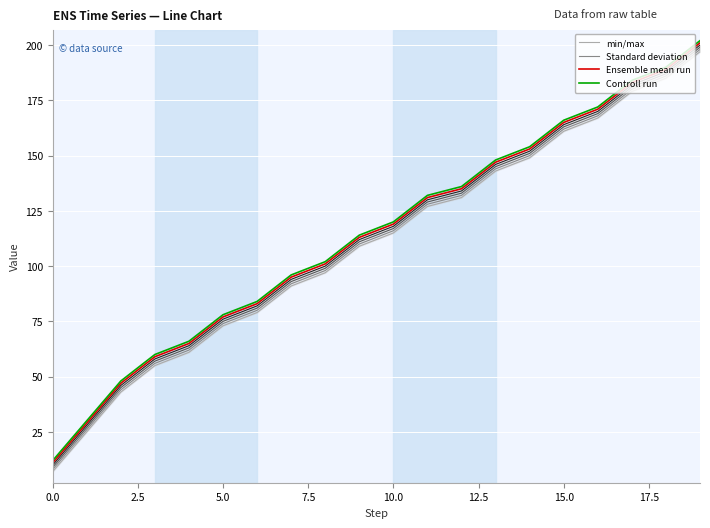

What is the total value across all series at 16?

680